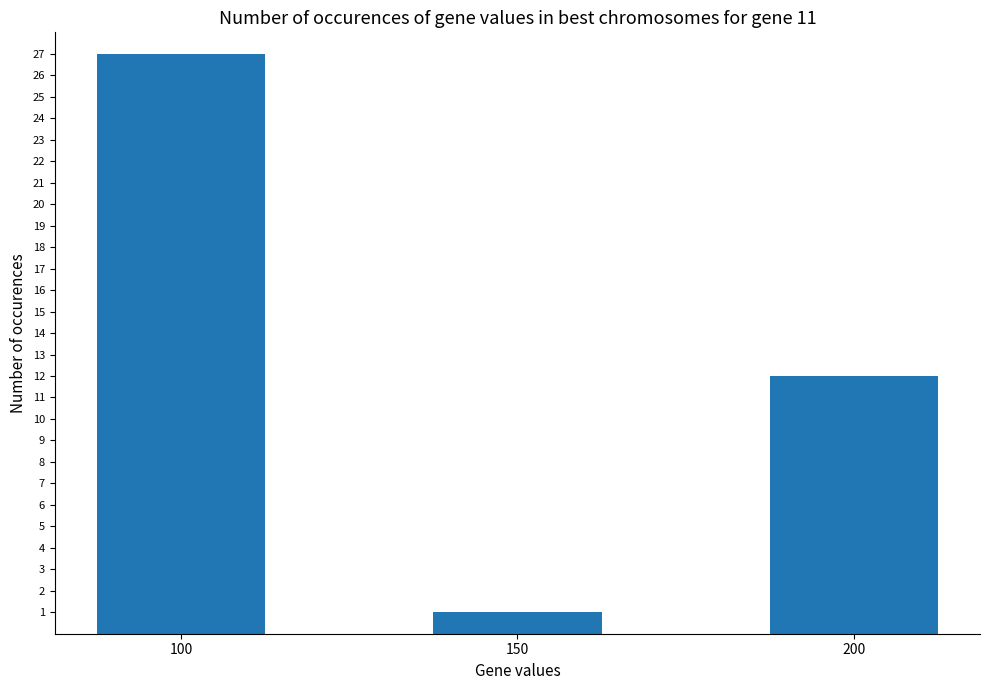

Between 200 and 150, which is larger?

200